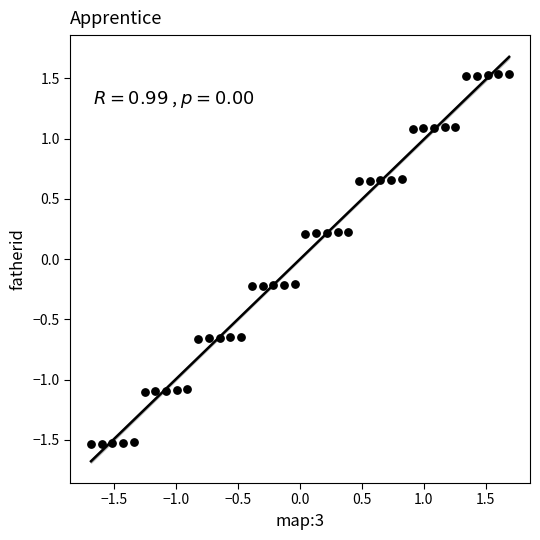

What is the range of Y values (max minus min)?

3.1